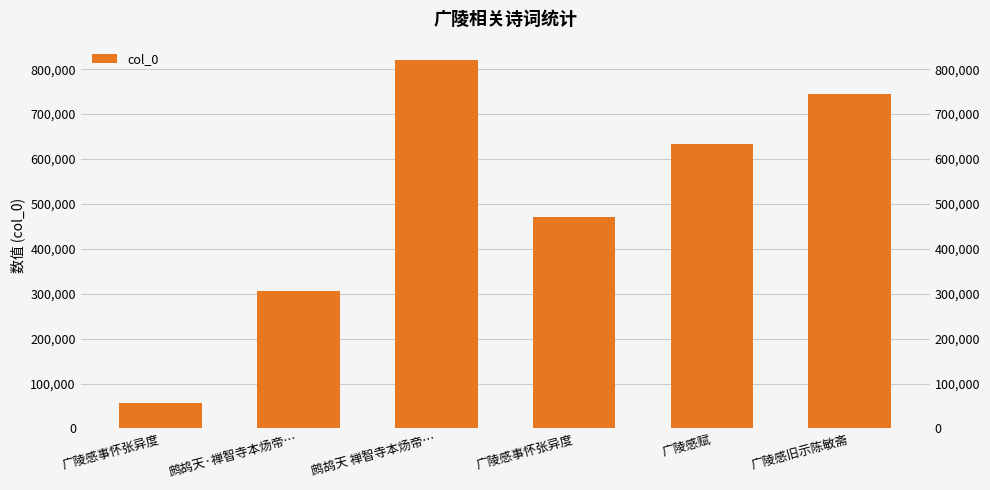

List the labels in order of value, largest first.

鹧鸪天 禅智寺本炀帝…, 广陵感旧示陈敏斋, 广陵感赋, 广陵感事怀张异度, 鹧鸪天·禅智寺本炀帝…, 广陵感事怀张异度